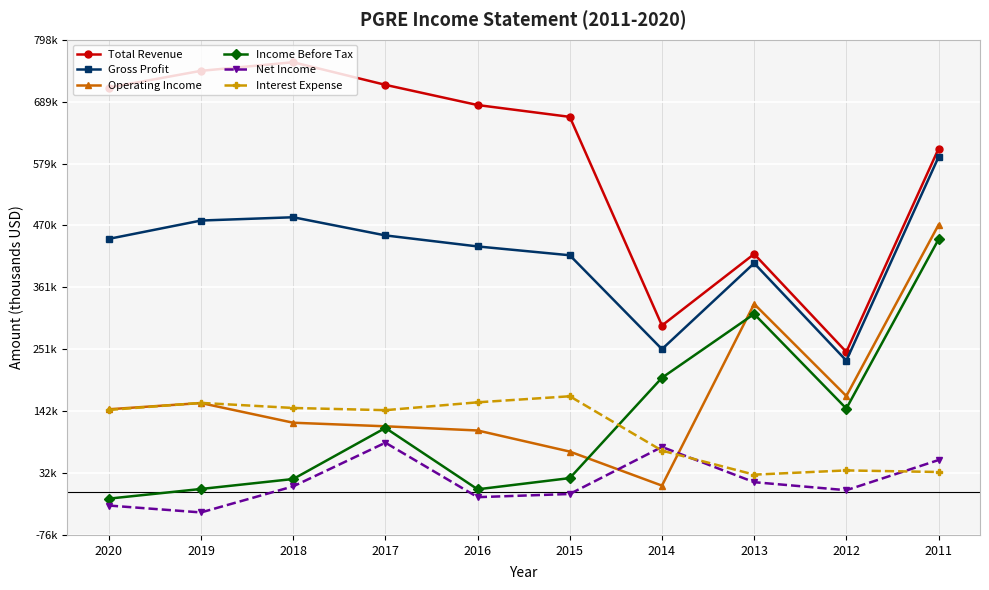

Does the chart display data point markers on the line(s)?

Yes